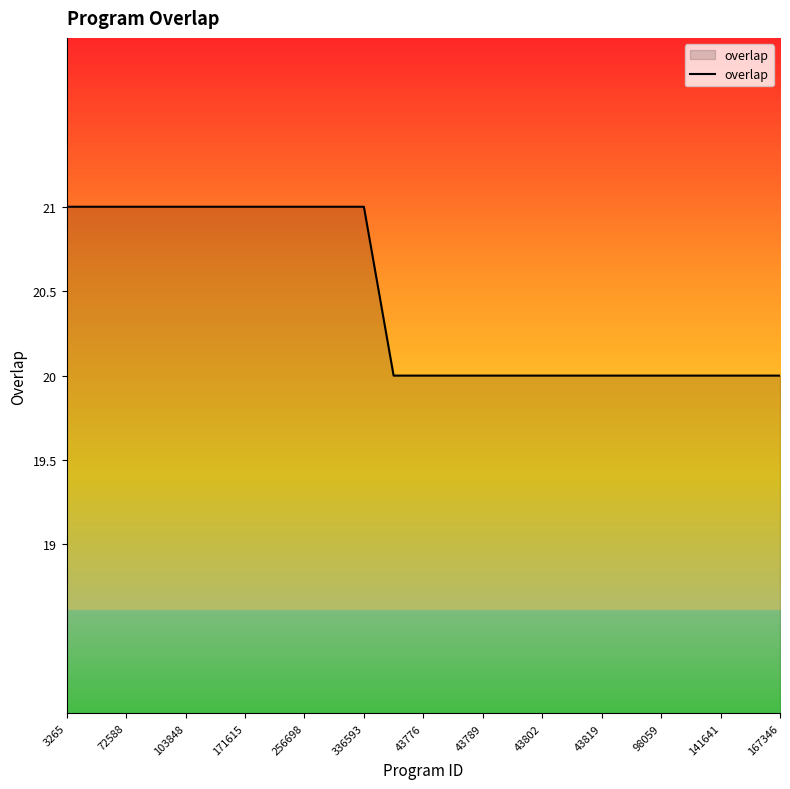

What is the greatest value displayed?

21